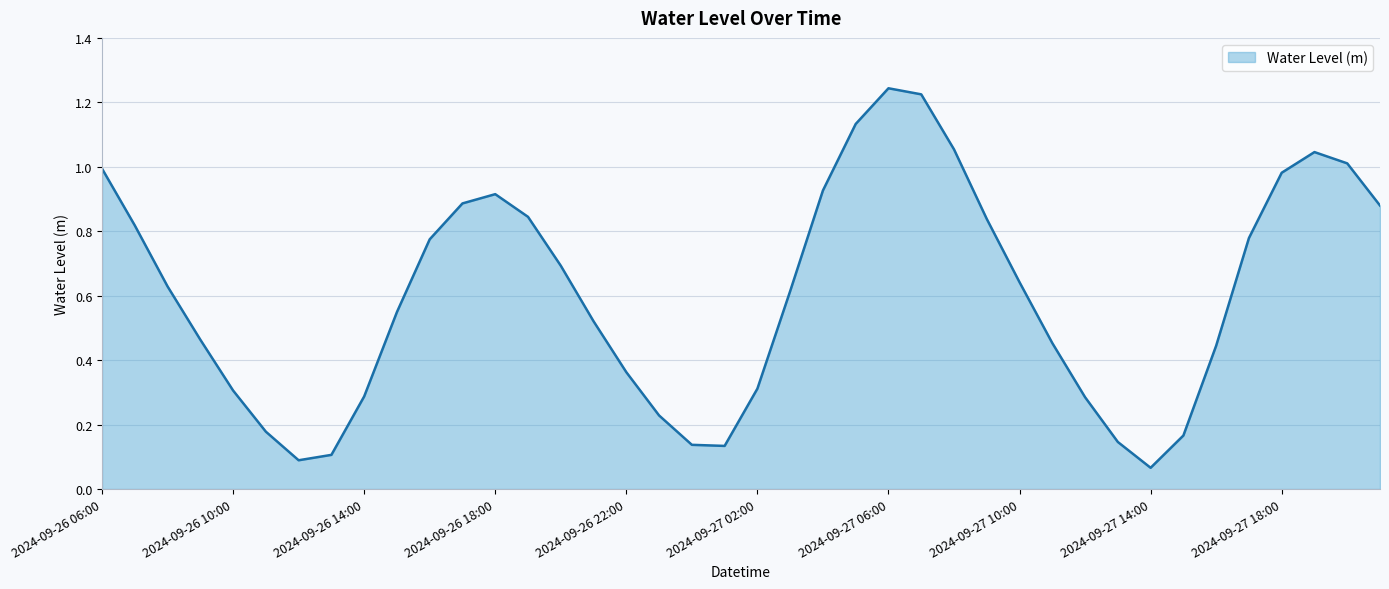

Does the chart display data point markers on the line(s)?

No